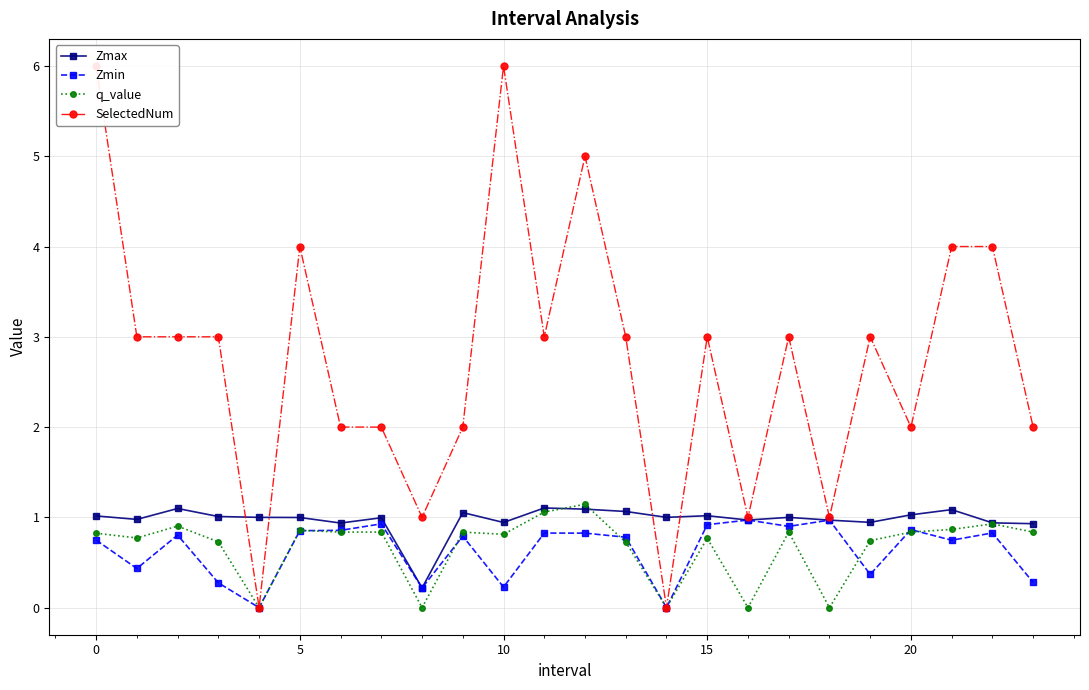

What is the sum of all Zmax values?

23.4